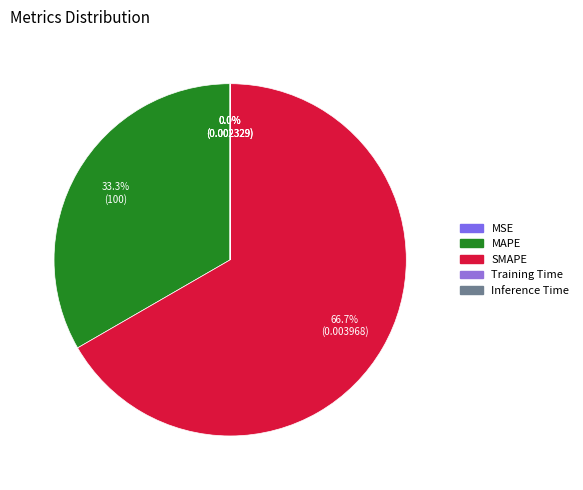

Is it true that Inference Time is 1% of the pie?

False